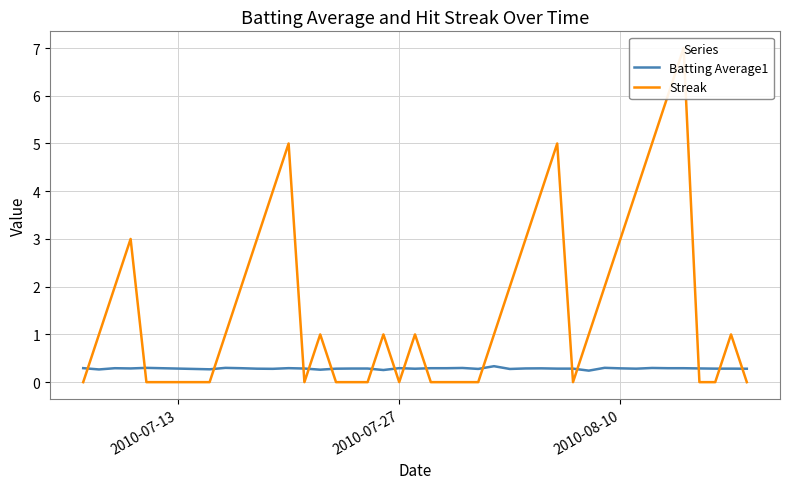

How many intersections are there between Streak and Batting Average1?

16